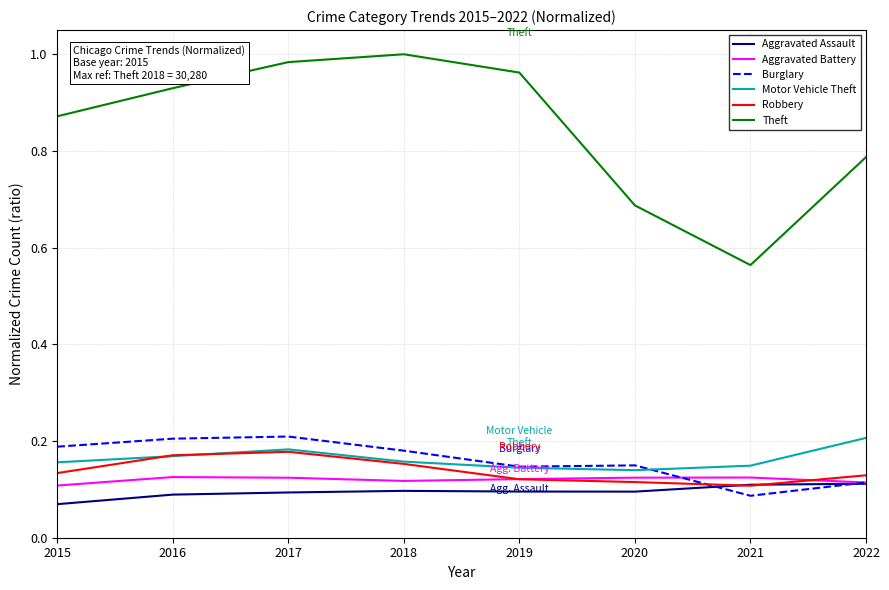

True or false: Motor Vehicle Theft has a value of 0.1 at 2019.

True